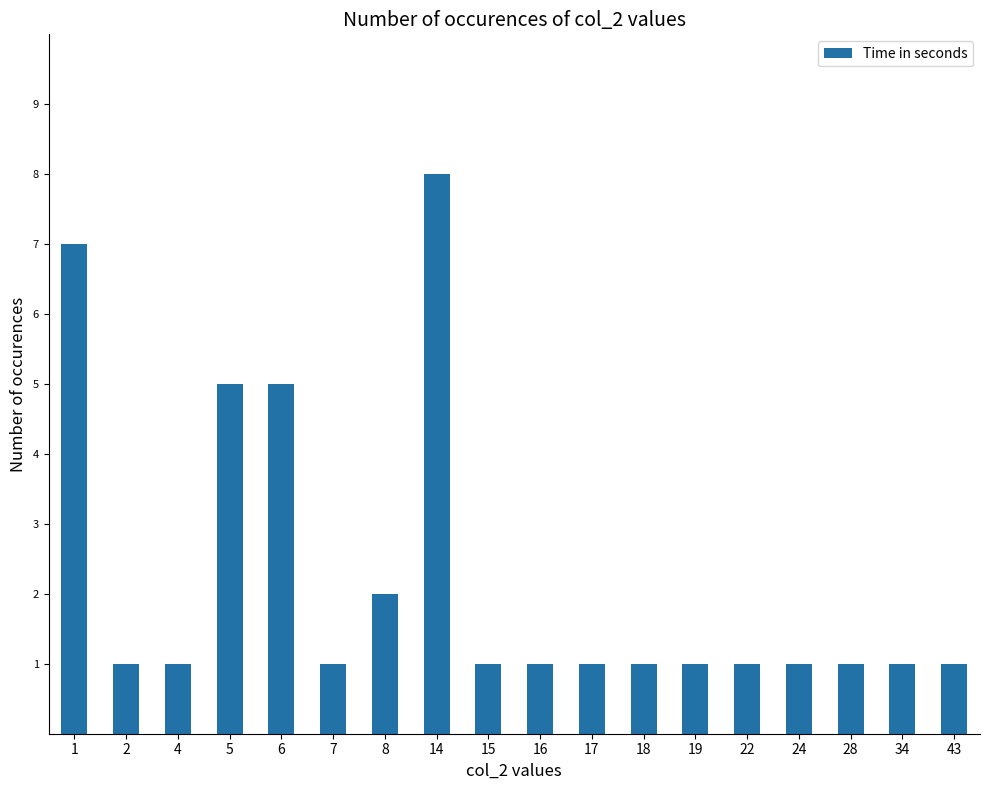

How many categories are shown in the chart?

18